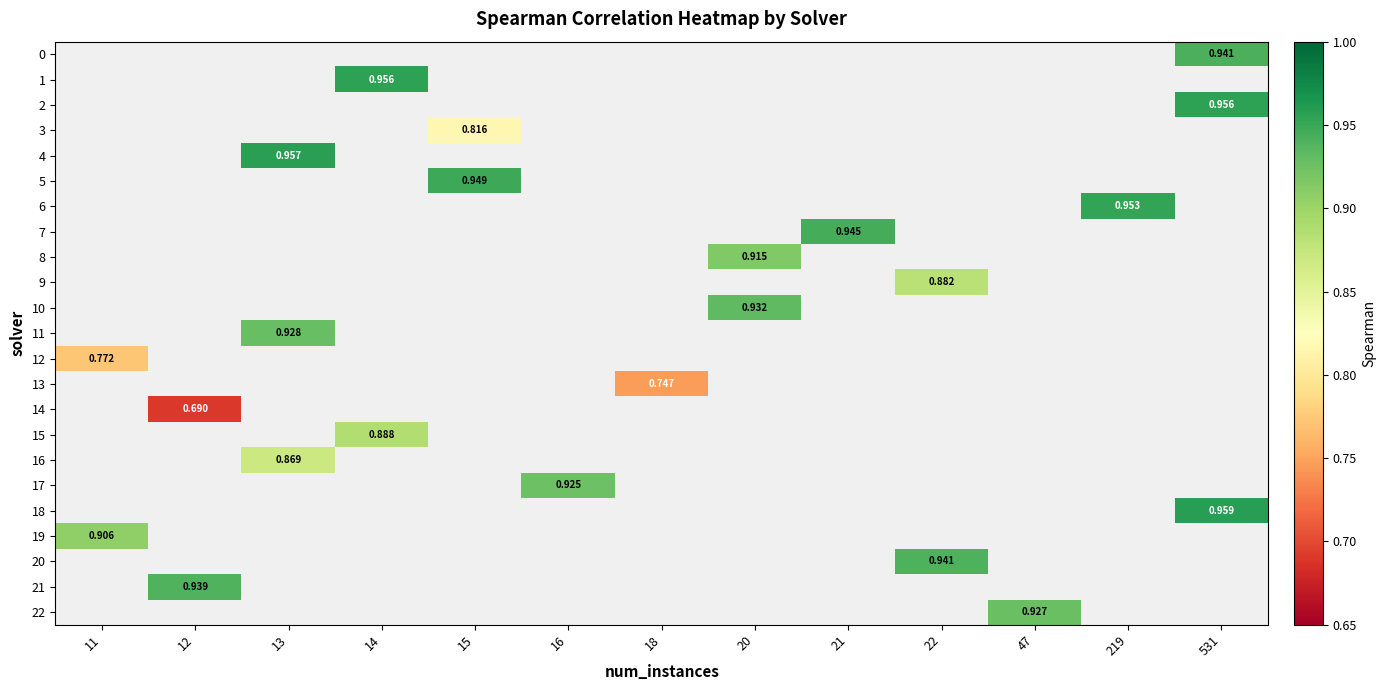

Which series has the widest spread of values?

row_12